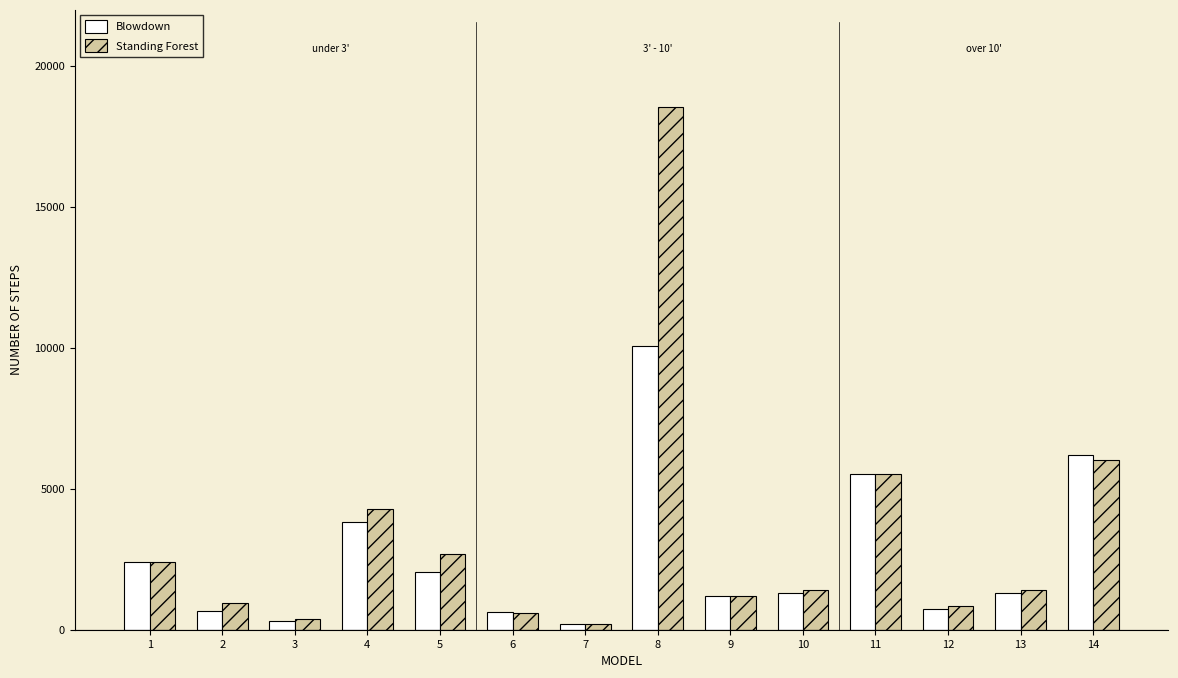

List the series in order of their peak value, highest first.

Standing Forest, Blowdown